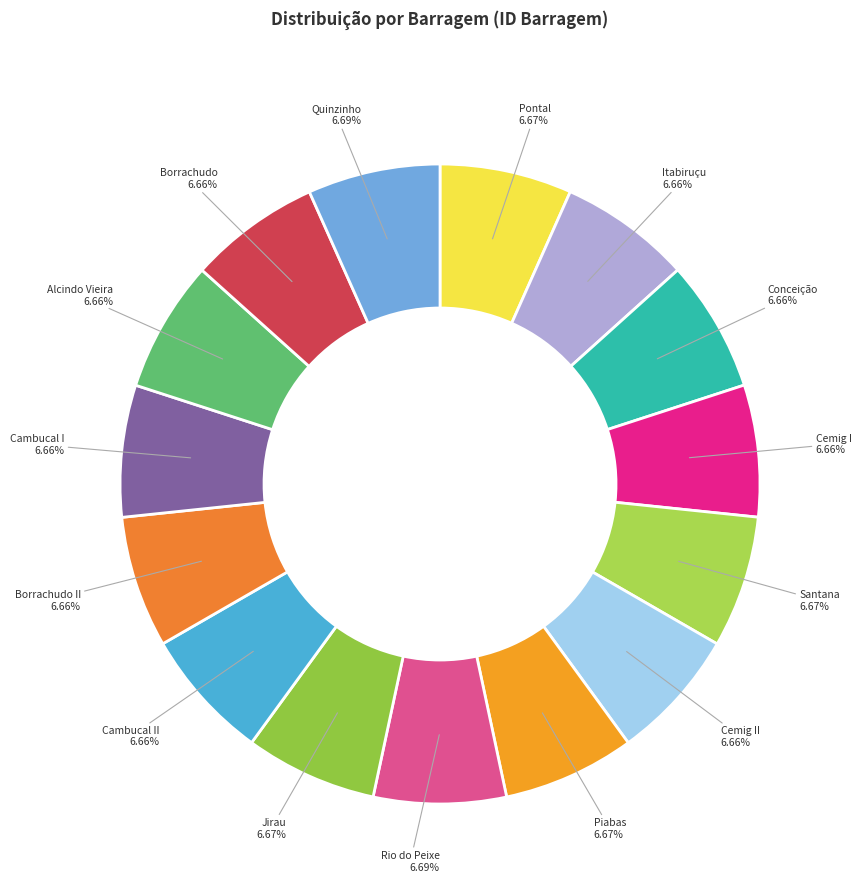

How many slices are in this pie chart?

15